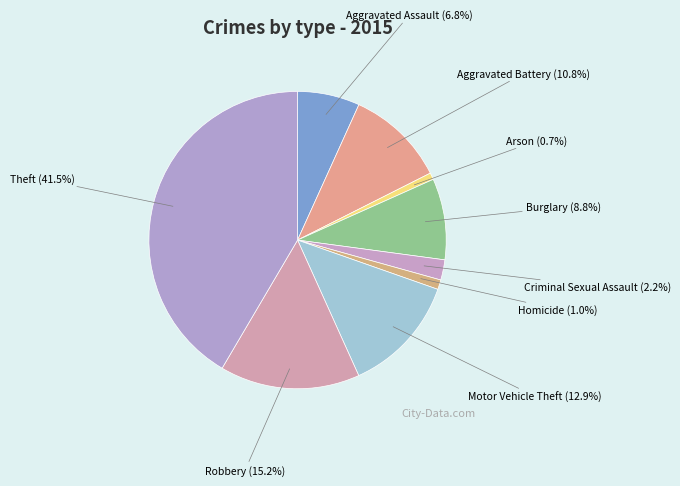

Count the number of slices in the pie.

9